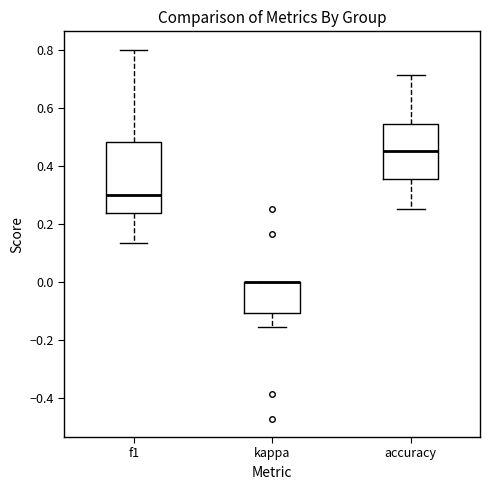

Where does the median line of the box for accuracy sit on the y-axis? The values are not printed on the chart, so give them approximately, as read against the axis.

0.46